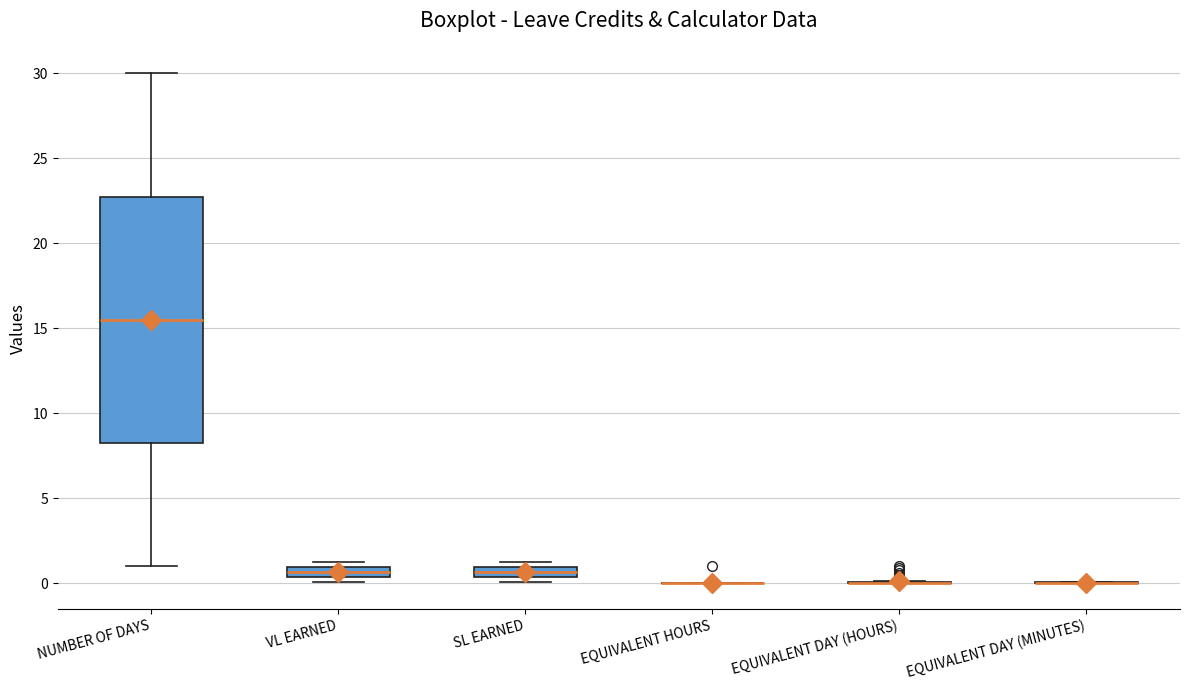

Where is the lower edge of the box for SL EARNED on the y-axis? The values are not printed on the chart, so give them approximately, as read against the axis.

0.5